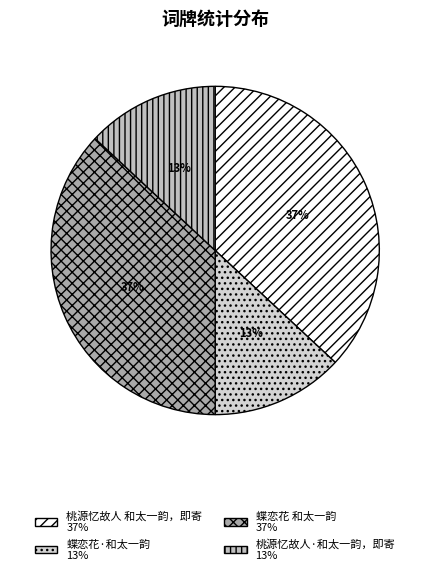

Rank the categories by value from highest to lowest.

蝶恋花 和太一韵, 桃源忆故人 和太一韵，即寄, 蝶恋花·和太一韵, 桃源忆故人·和太一韵，即寄